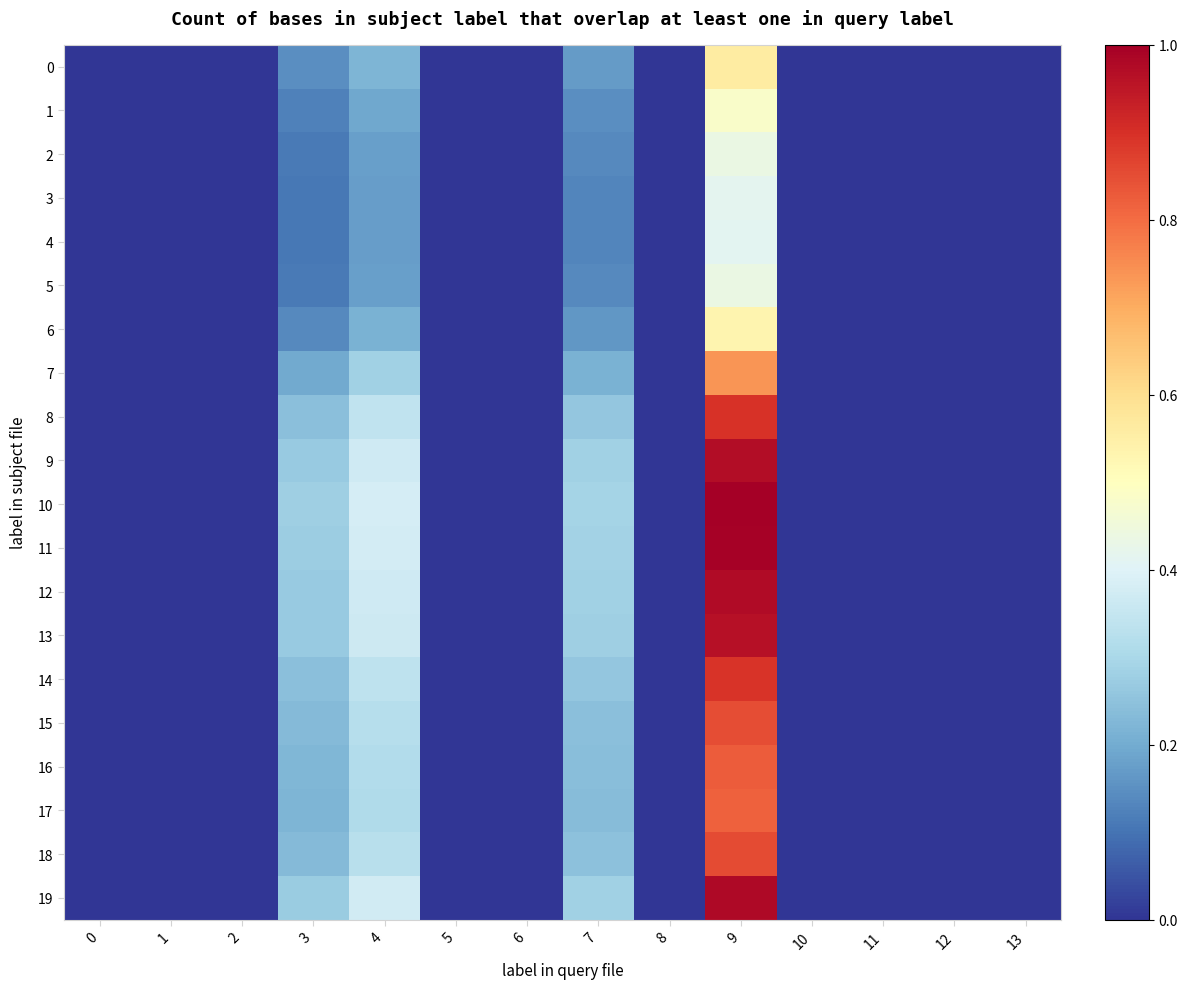

Rank the series at 2 from highest to lowest value.

10, 11, 19, 12, 9, 13, 8, 14, 4, 3, 18, 5, 2, 15, 16, 17, 1, 6, 7, 0